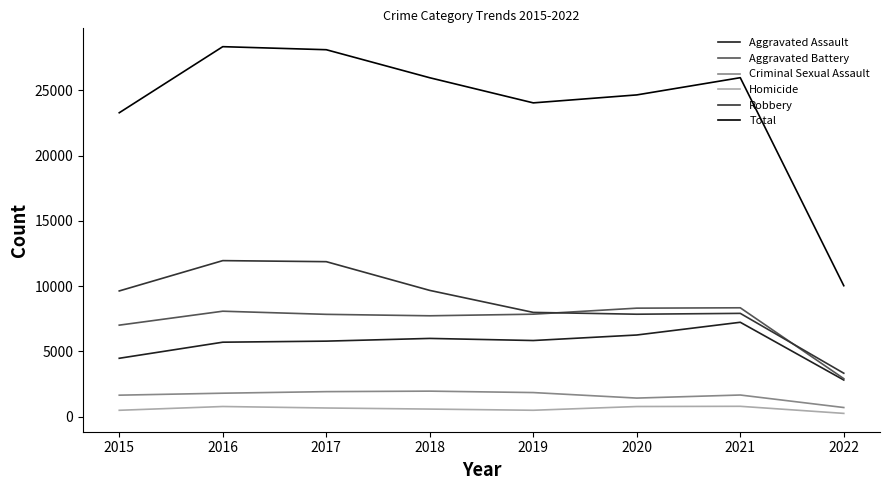

Rank the series by their maximum value, from highest to lowest.

Total, Robbery, Aggravated Battery, Aggravated Assault, Criminal Sexual Assault, Homicide